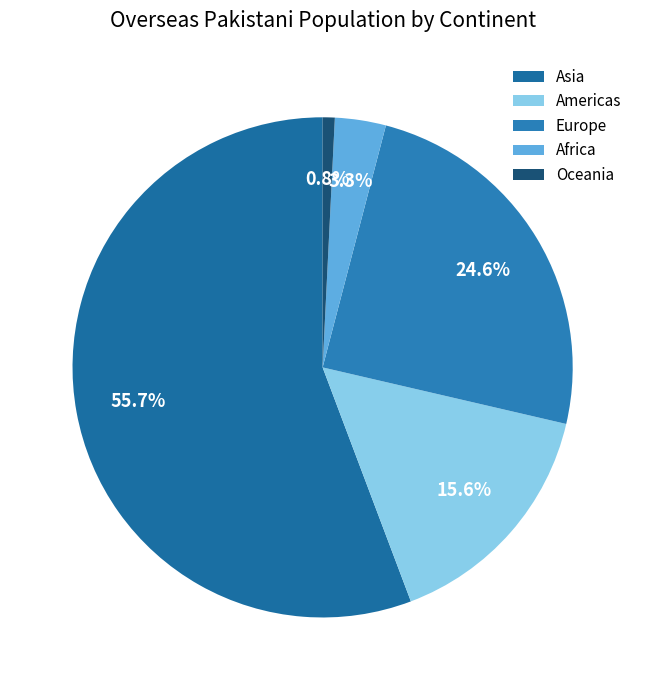

How many slices are in this pie chart?

5